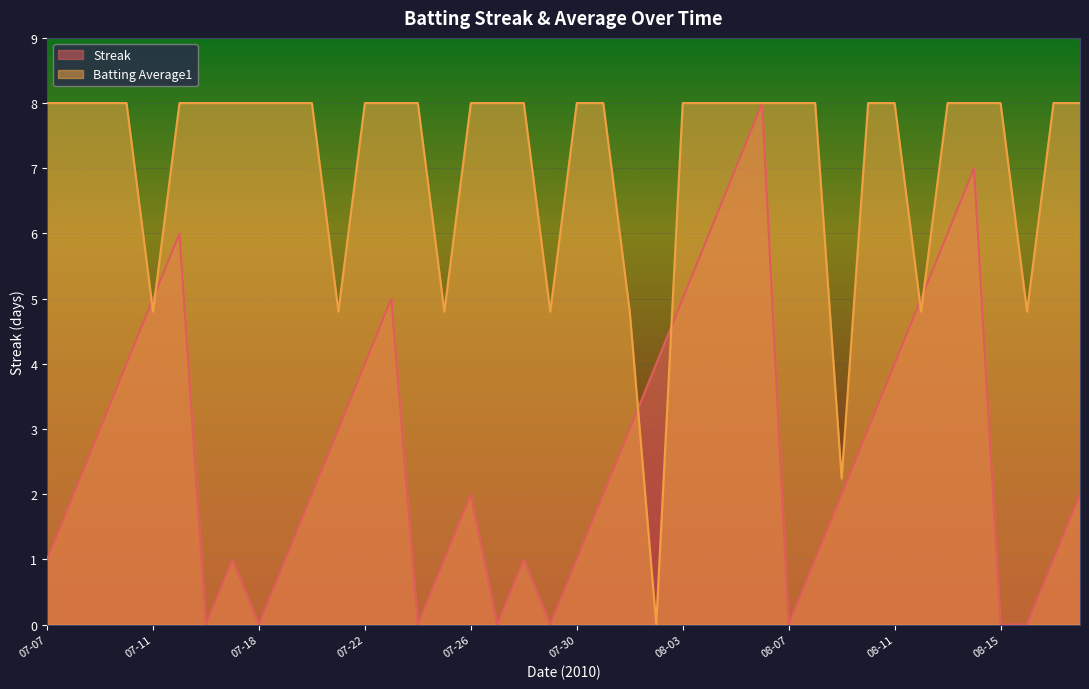

The value of Batting Average1 at 08-03 is 8.0. True or false?

True